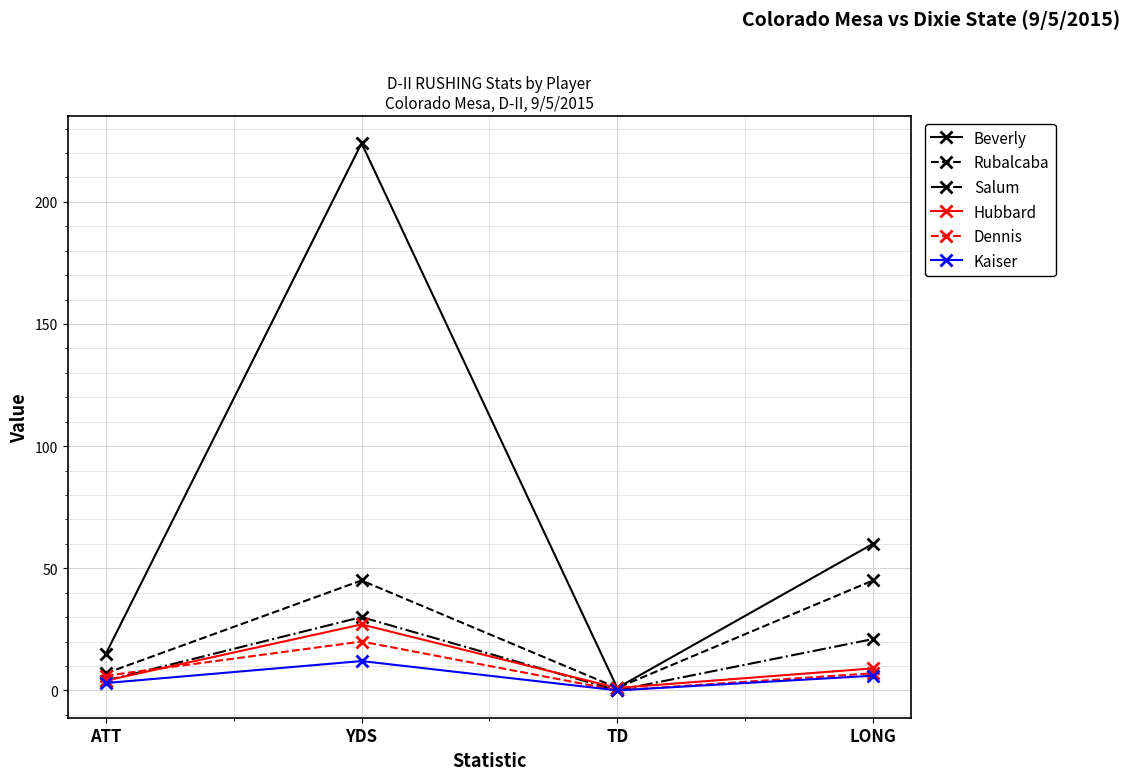

At how many categories does at least one series exceed 0?

4